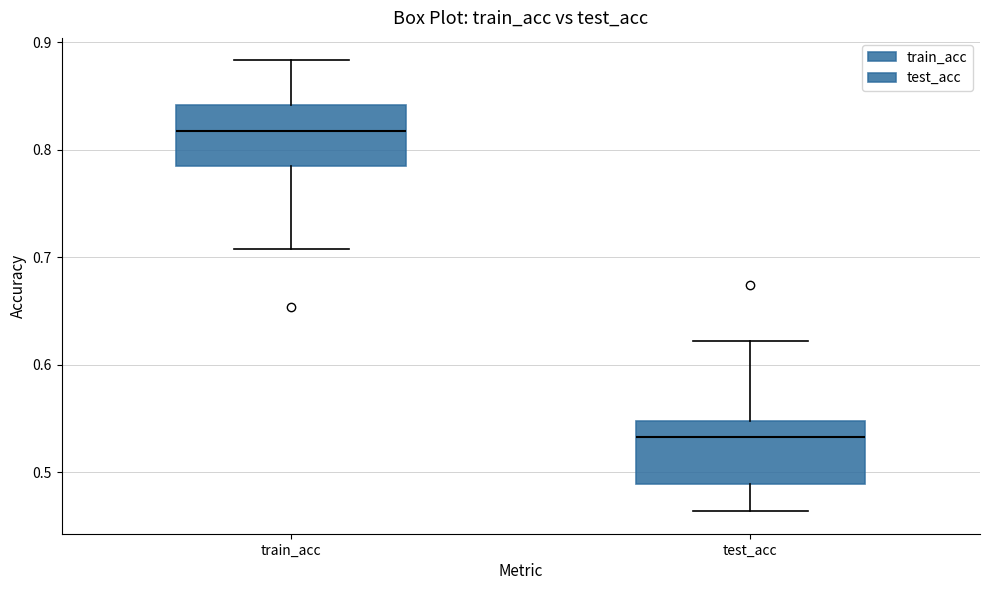

Reading left to right, read every box against the y-axis: the position of its median line, the range the box covers, and the ends of its whiskers. The values are not printed on the chart, so give them approximately, as read against the axis.

train_acc: median 0.82, box 0.78 to 0.84, whiskers 0.71 to 0.88
test_acc: median 0.53, box 0.49 to 0.55, whiskers 0.46 to 0.62